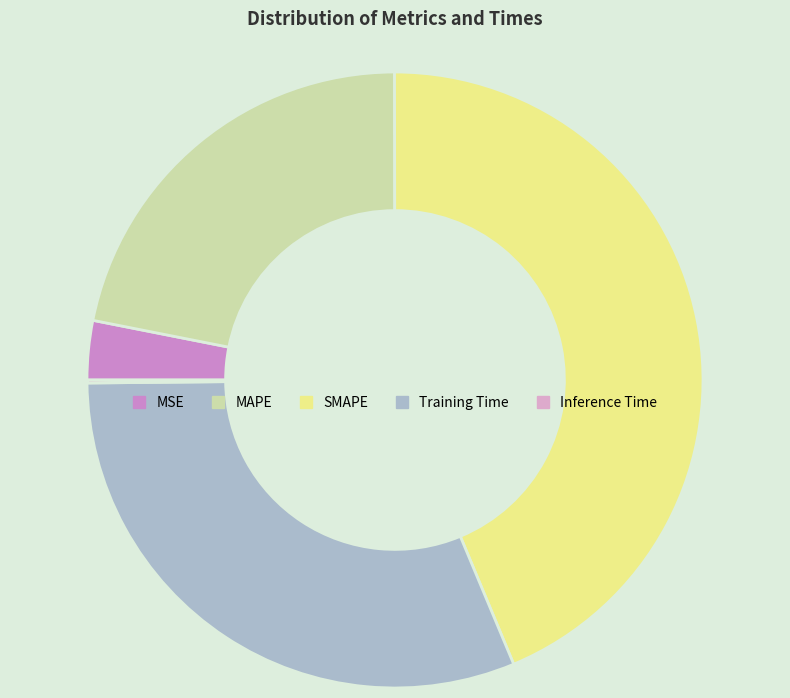

How many slices are in this pie chart?

5